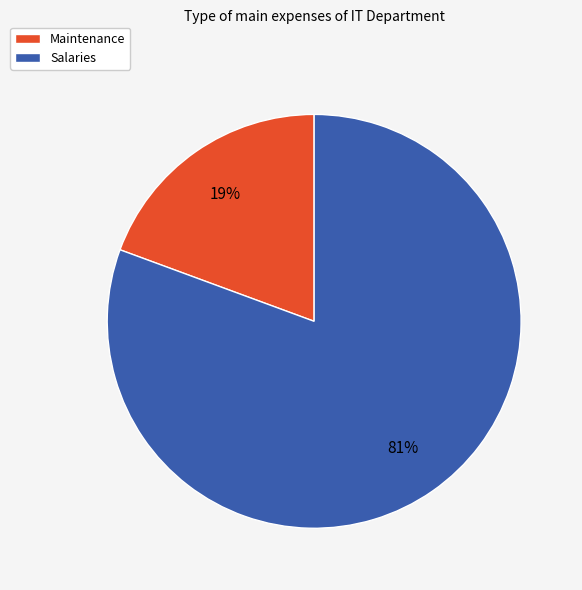

To the nearest percent, what is the combined percentage of Maintenance and Salaries?

100%